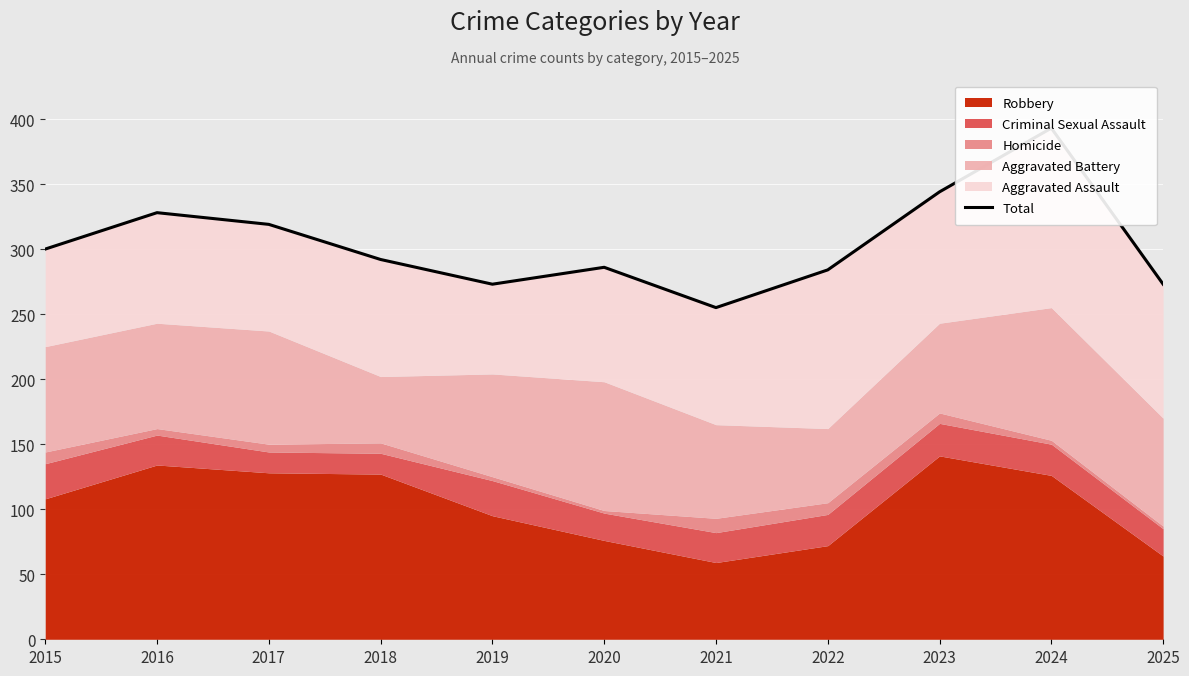

The chart shows a value of 286 at 2020. True or false?

True